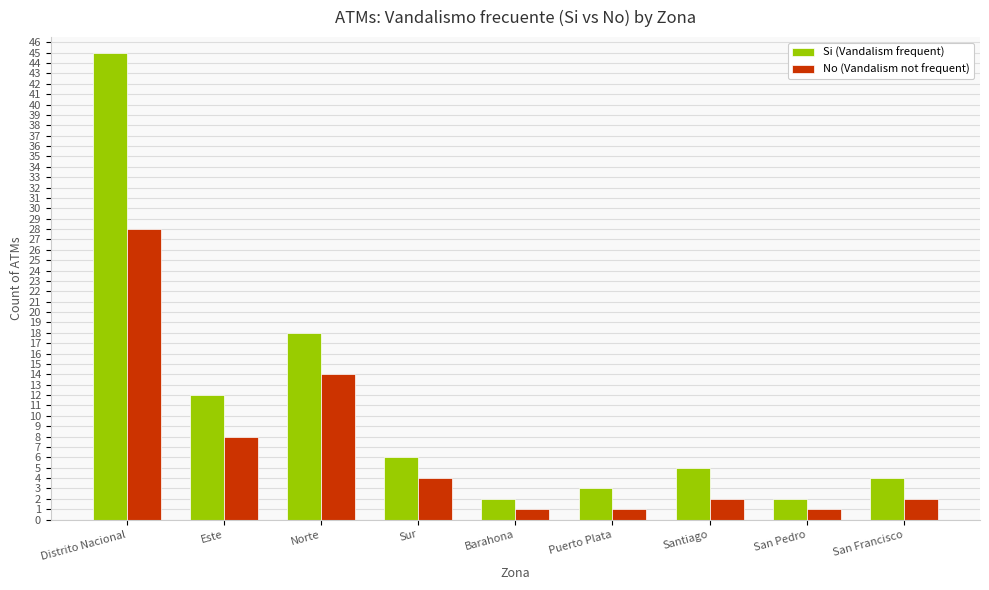

Reading left to right, transcribe all the data shown in this chart.

Si (Vandalism frequent): 45	12	18	6	2	3	5	2	4
No (Vandalism not frequent): 28	8	14	4	1	1	2	1	2